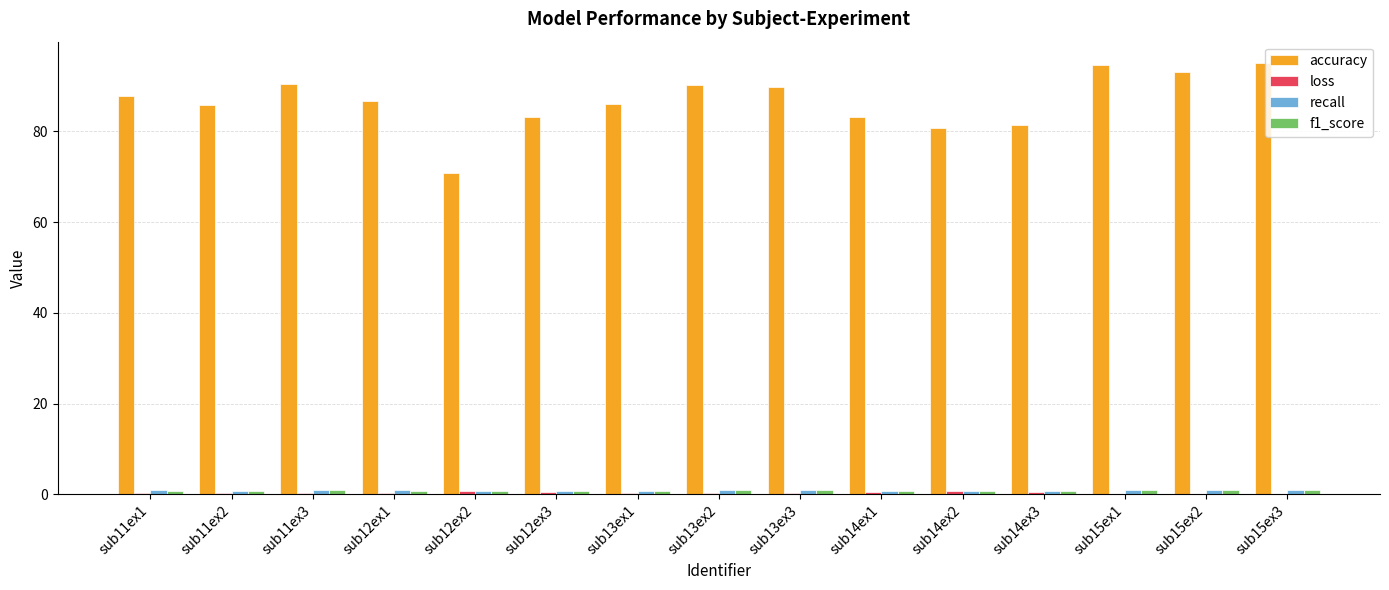

Which series has the largest total across all categories?

accuracy